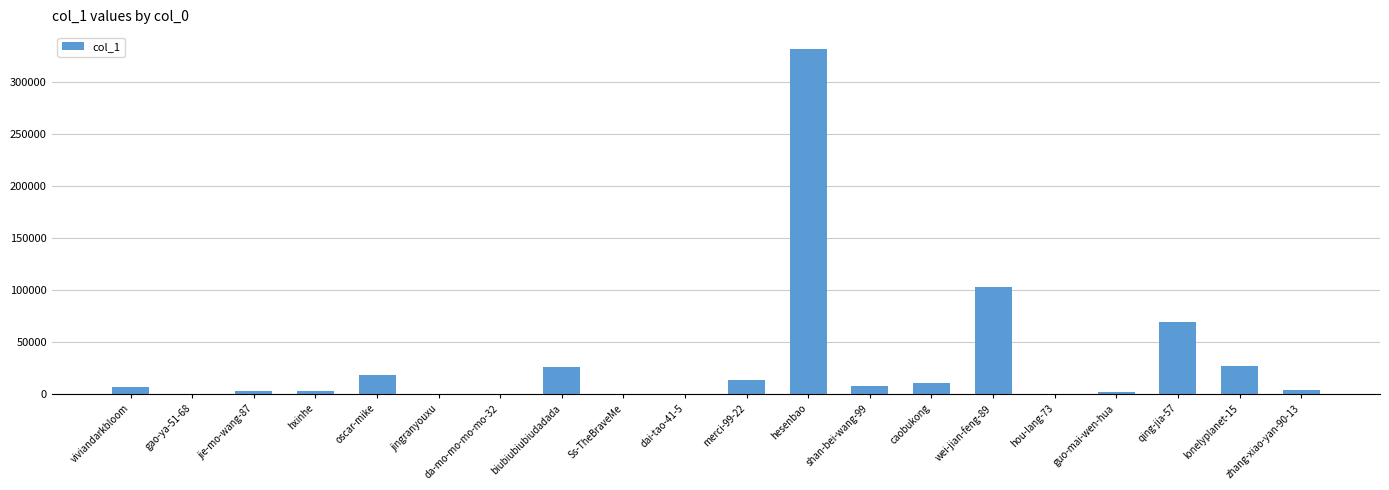

What is the sum of all values?

626665